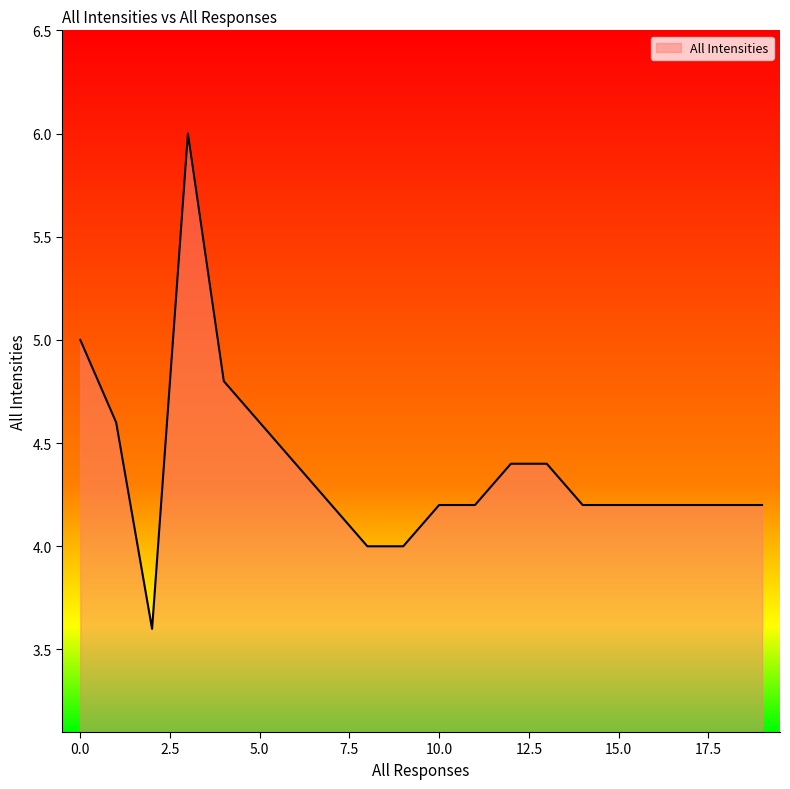

What is the smallest value displayed?

3.6